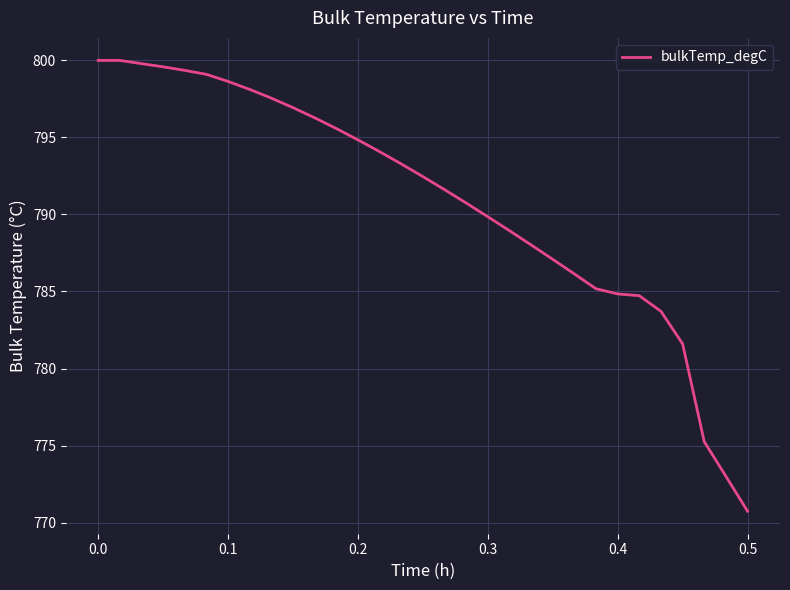

What is the maximum value shown in the chart?

800.0